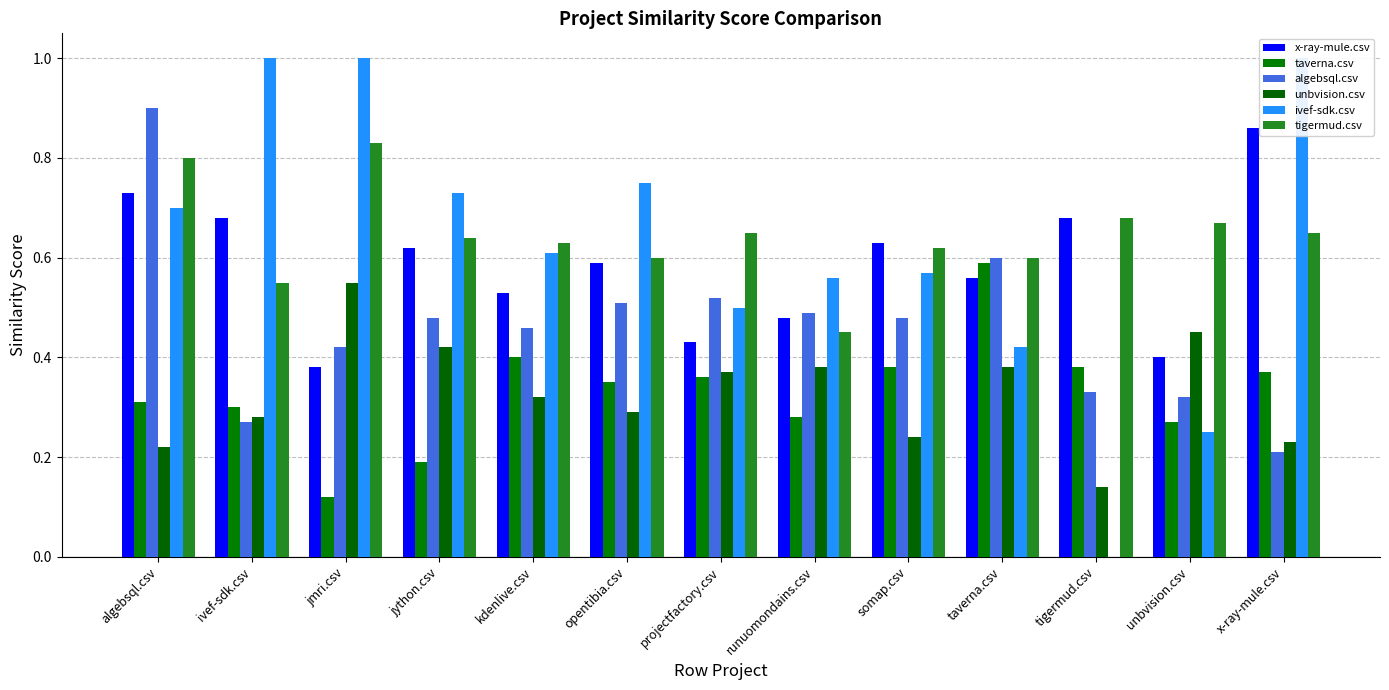

What is the minimum value for taverna.csv?

0.1